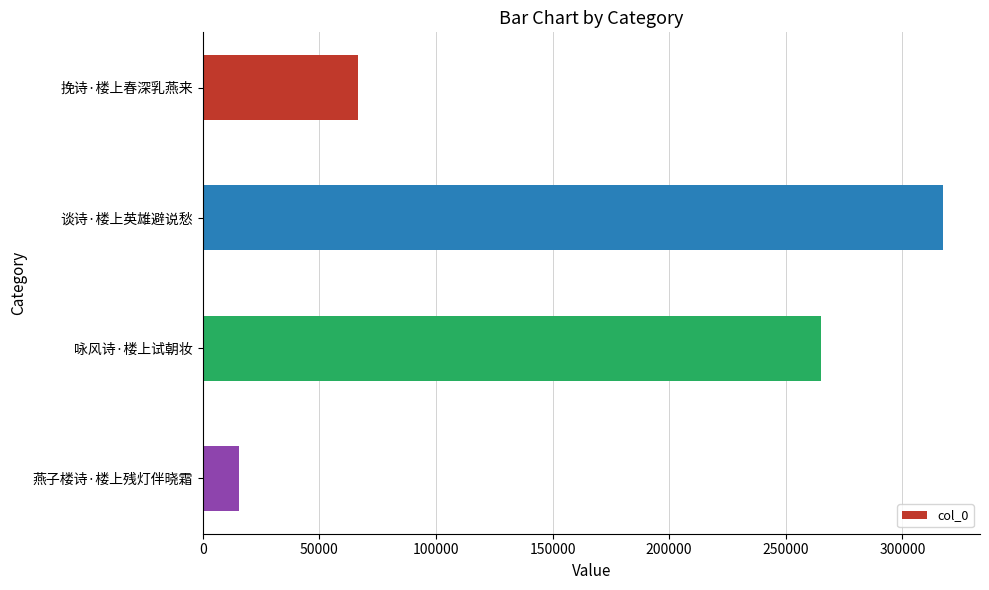

The value at 燕子楼诗·楼上残灯伴晓霜 is 15395. True or false?

True